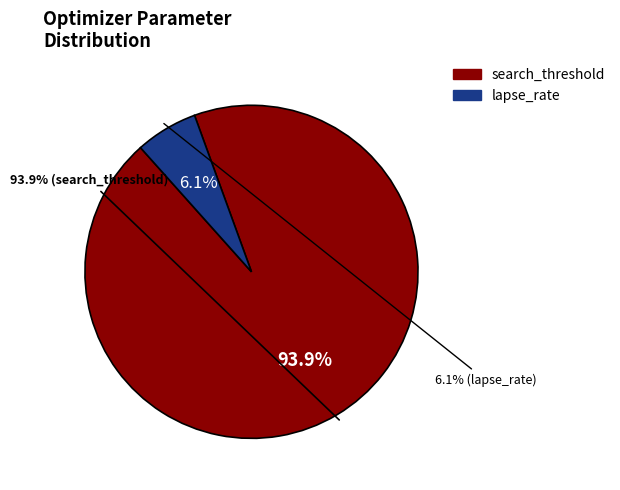

To the nearest percent, what is the combined percentage of lapse_rate and search_threshold?

100%